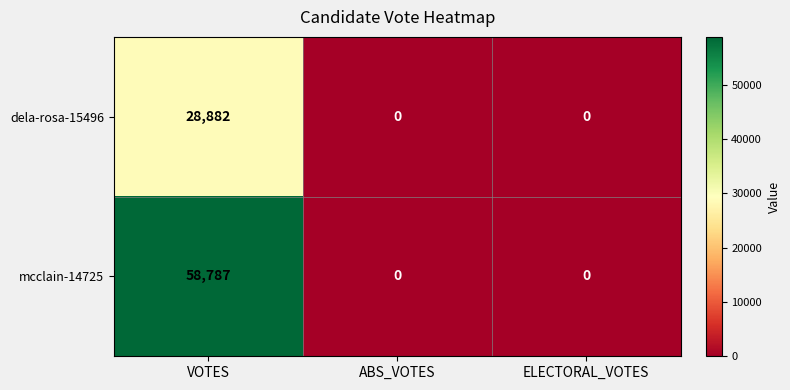

The mcclain-14725 series shows 27794 at ABS_VOTES. True or false?

False